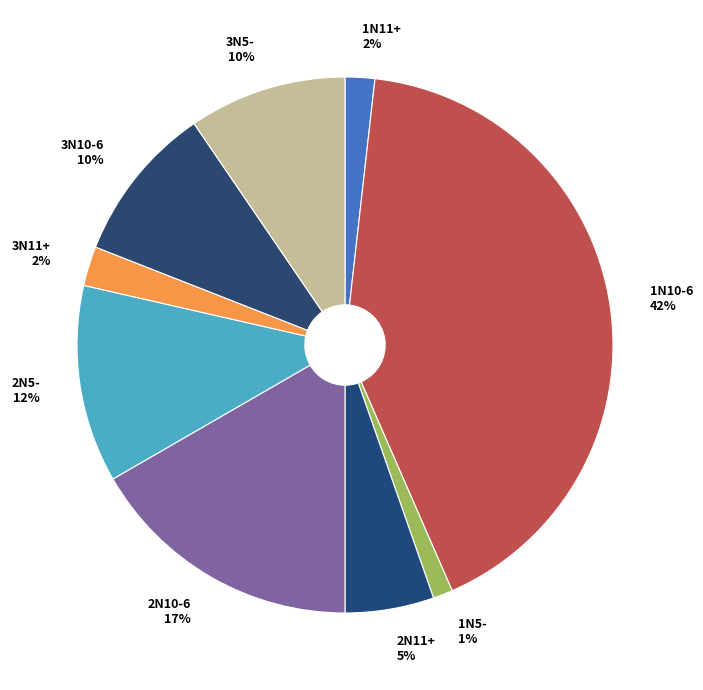

What percentage is the 2N10-6 slice, to the nearest percent?

17%